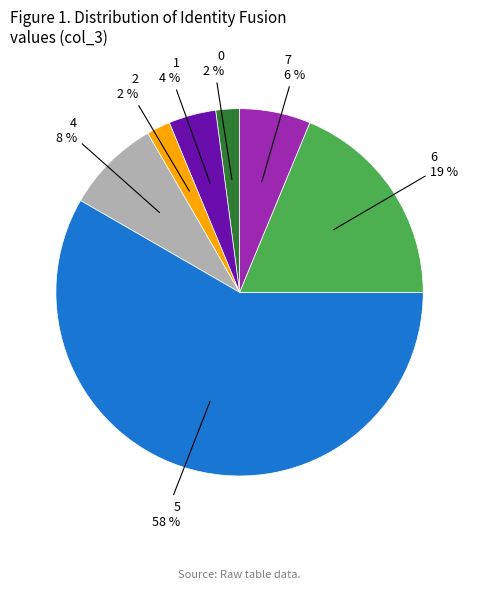

To the nearest percent, what is the average slice percentage?

14%